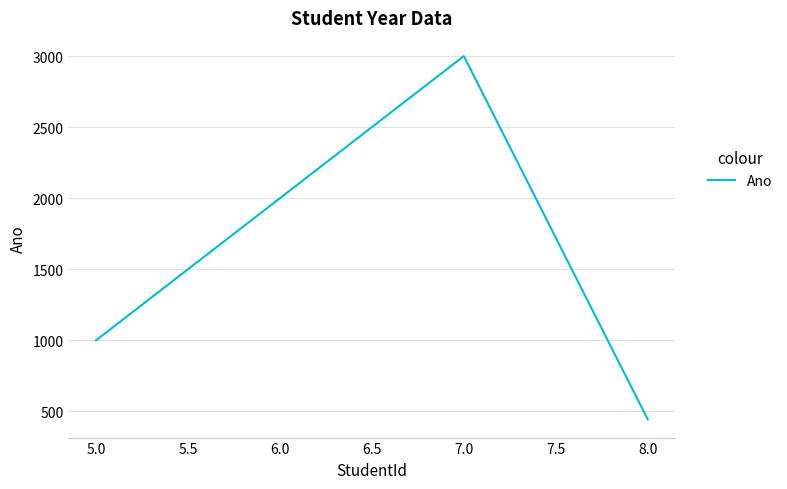

How many series are shown in this chart?

1